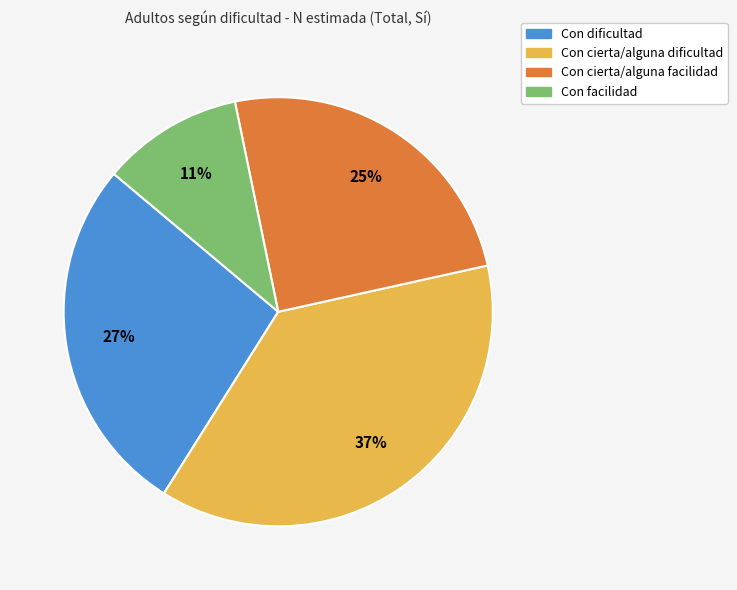

What is the ratio of the value at Con facilidad to the value at Con dificultad?

0.4